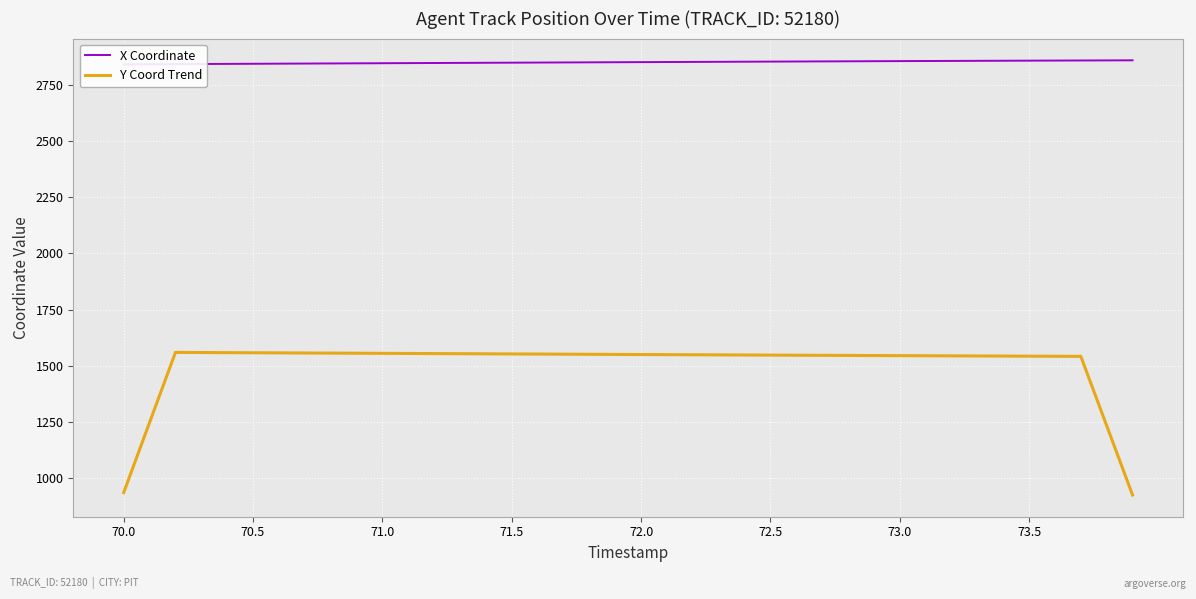

True or false: X Coordinate and Y Coord Trend intersect in this chart.

False